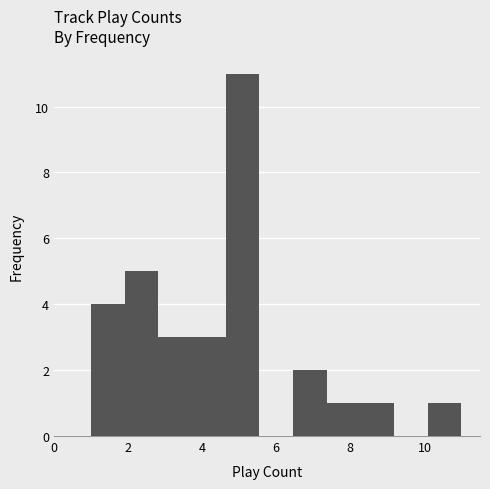

Reading left to right, list every bar in this chart as the range it spans on the x-axis followed by its height. Neither the bar edges nor the heights are printed on the chart, so give them approximately, as read against the axes.

1.0 to 2.0: 4
2.0 to 2.8: 5
2.8 to 3.8: 3
3.8 to 4.6: 3
4.6 to 5.6: 11
5.6 to 6.4: 0
6.4 to 7.4: 2
7.4 to 8.2: 1
8.2 to 9.2: 1
9.2 to 10.0: 0
10.0 to 11.0: 1